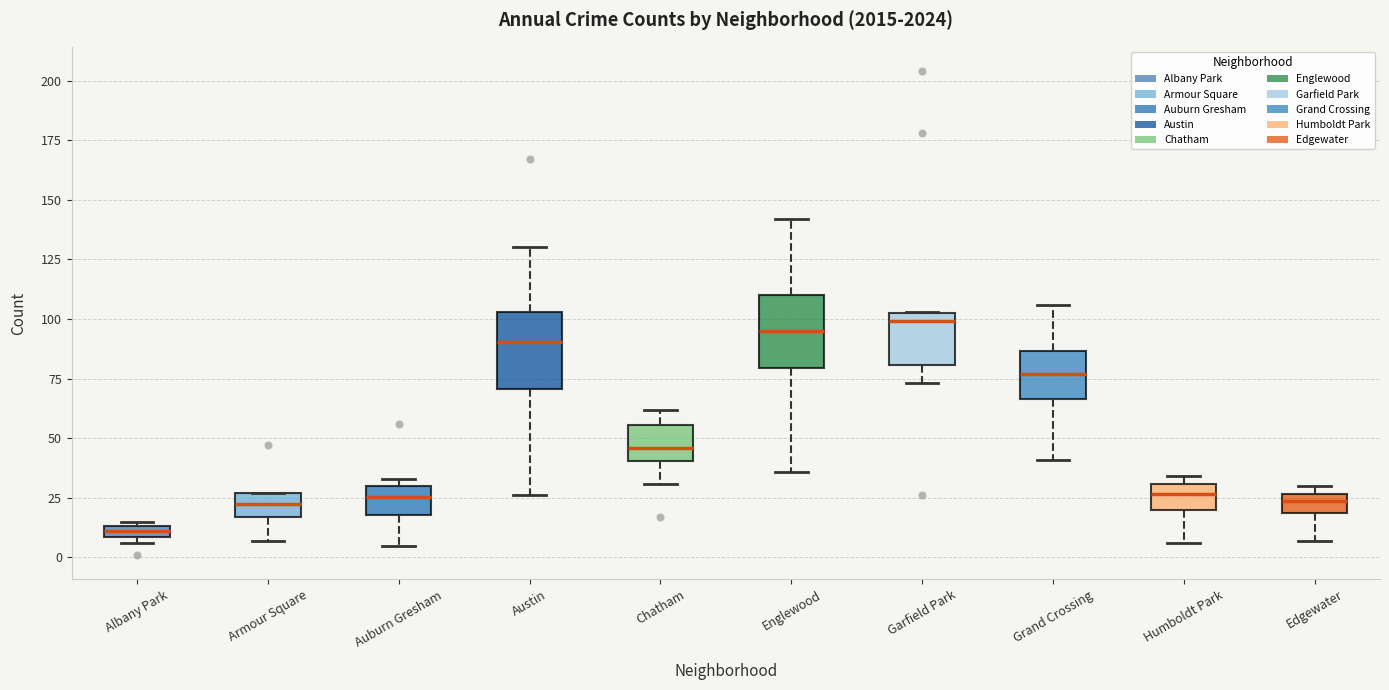

Where is the lower edge of the box for Humboldt Park on the y-axis? The values are not printed on the chart, so give them approximately, as read against the axis.

20